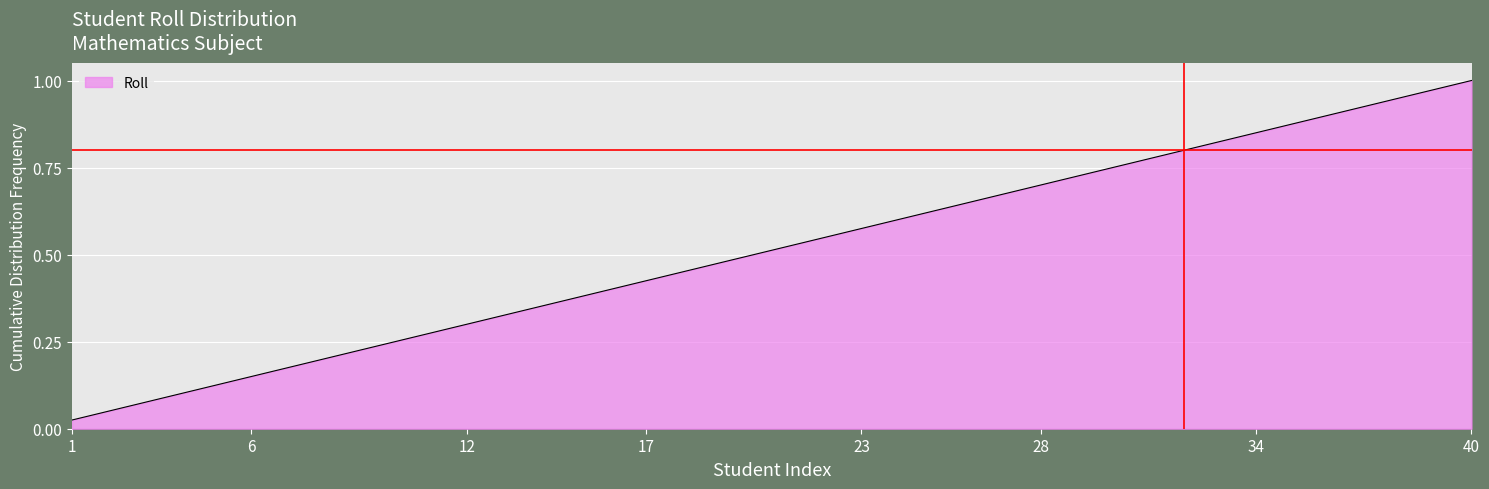

List the labels in order of value, smallest first.

1, 2, 3, 4, 5, 6, 7, 8, 9, 10, 11, 12, 13, 14, 15, 16, 17, 18, 19, 20, 21, 22, 23, 24, 25, 26, 27, 28, 29, 30, 31, 32, 33, 34, 35, 36, 37, 38, 39, 40